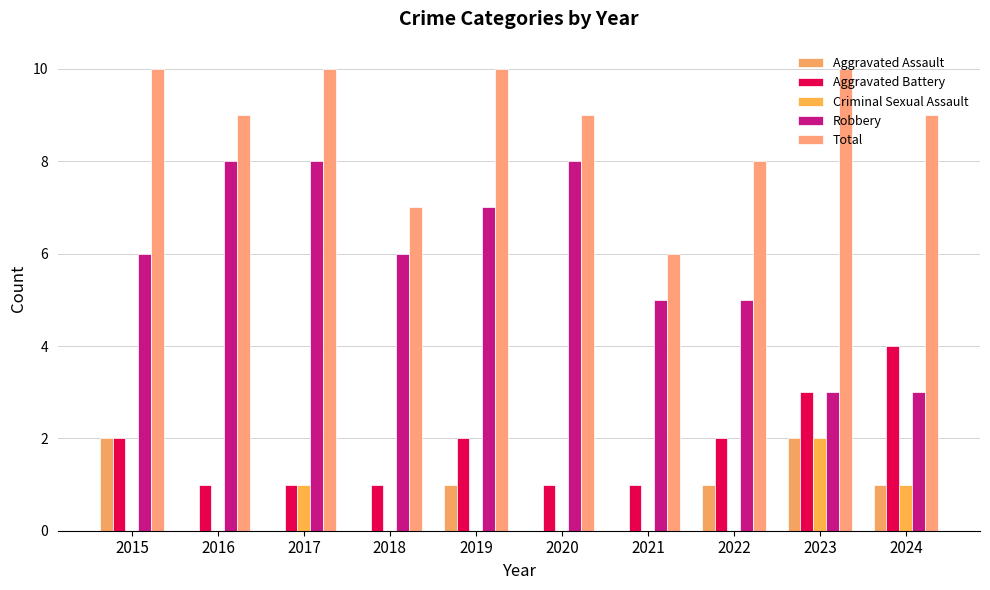

How many categories are shown in the chart?

10